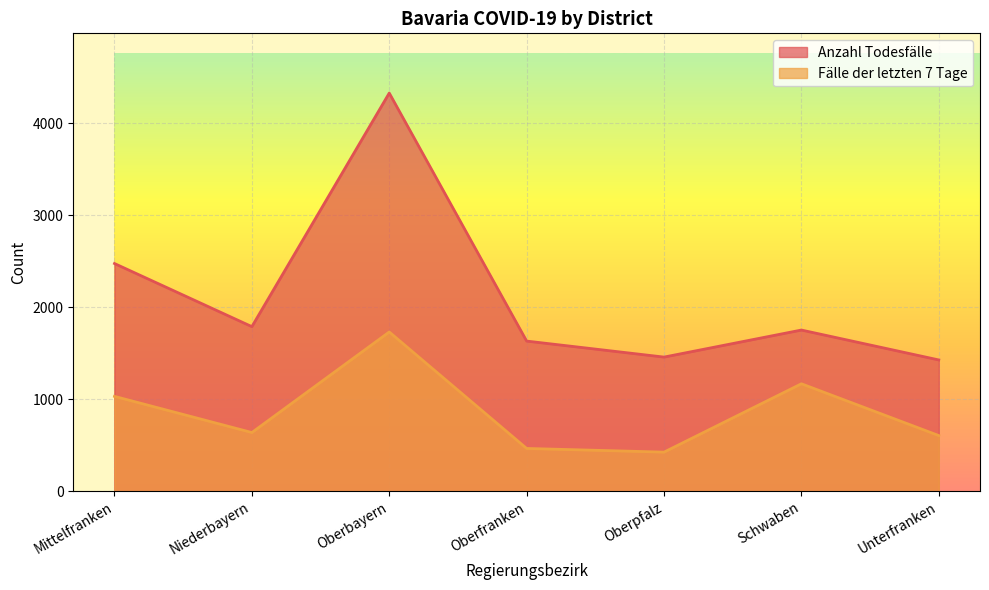

What is the label of the 2nd point from the left?

Niederbayern